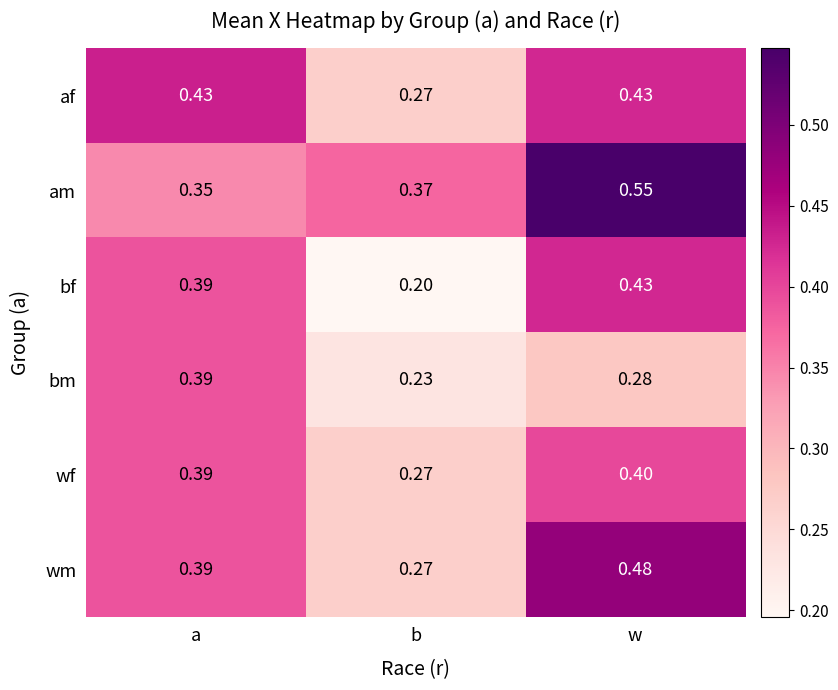

Which series has the widest spread of values?

bf